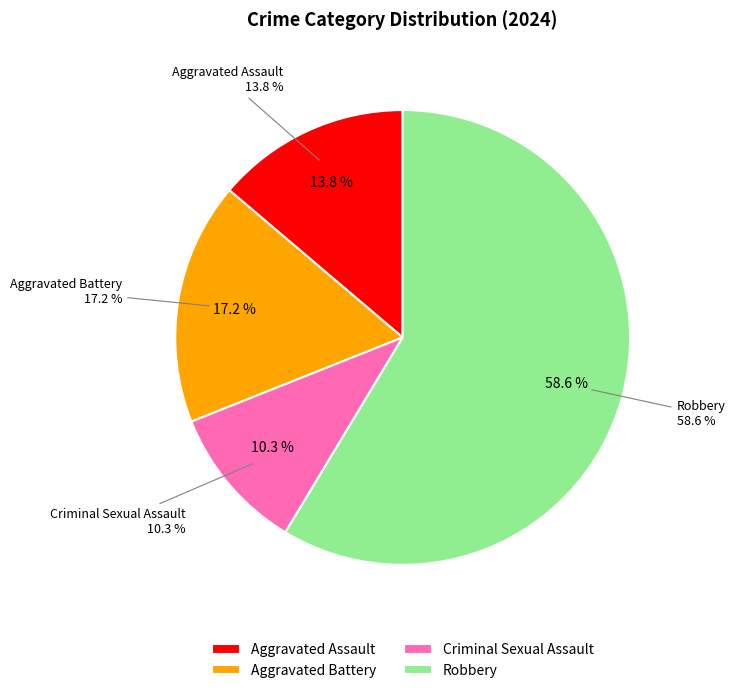

True or false: Robbery accounts for 71% of the total.

False